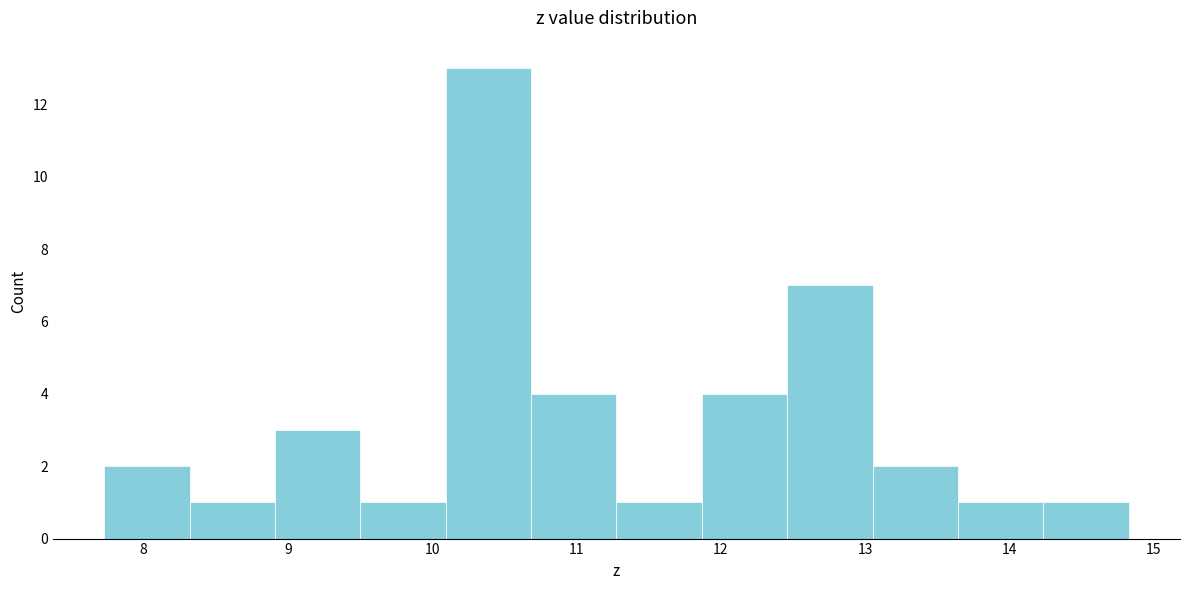

Over which range of the x-axis is the bar tallest?

10.1 to 10.7